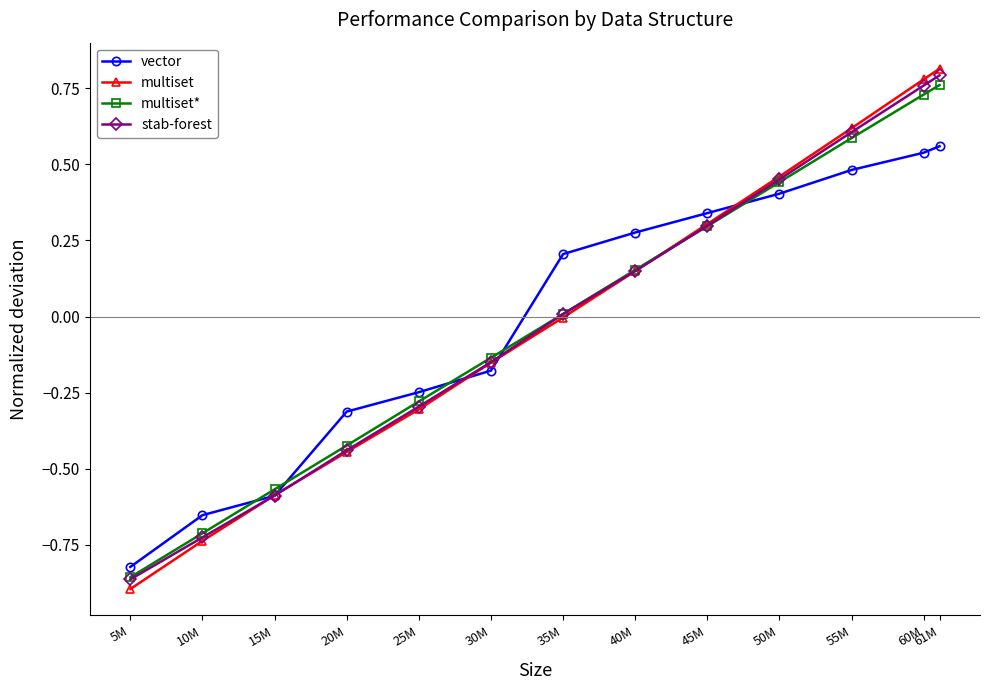

What is the difference between the maximum and minimum values in the stab-forest series?

1.7